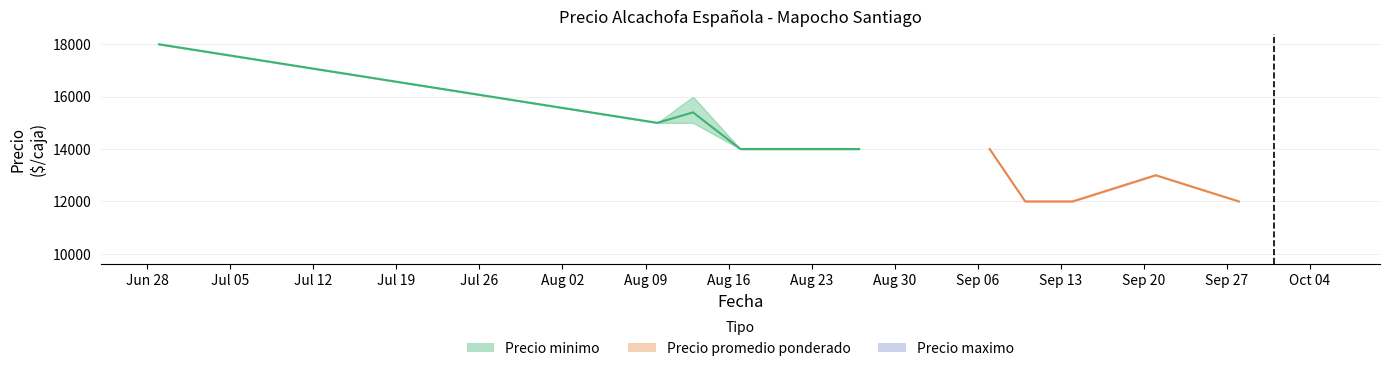

What is the value of the 3rd point from the left?

15400